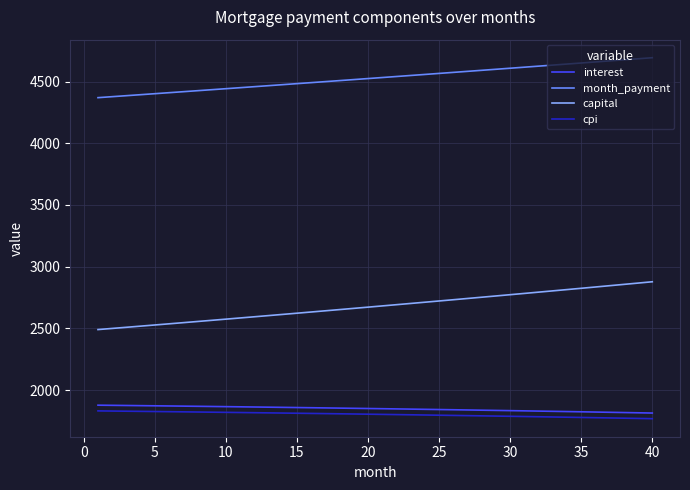

True or false: interest and month_payment cross at least once.

False